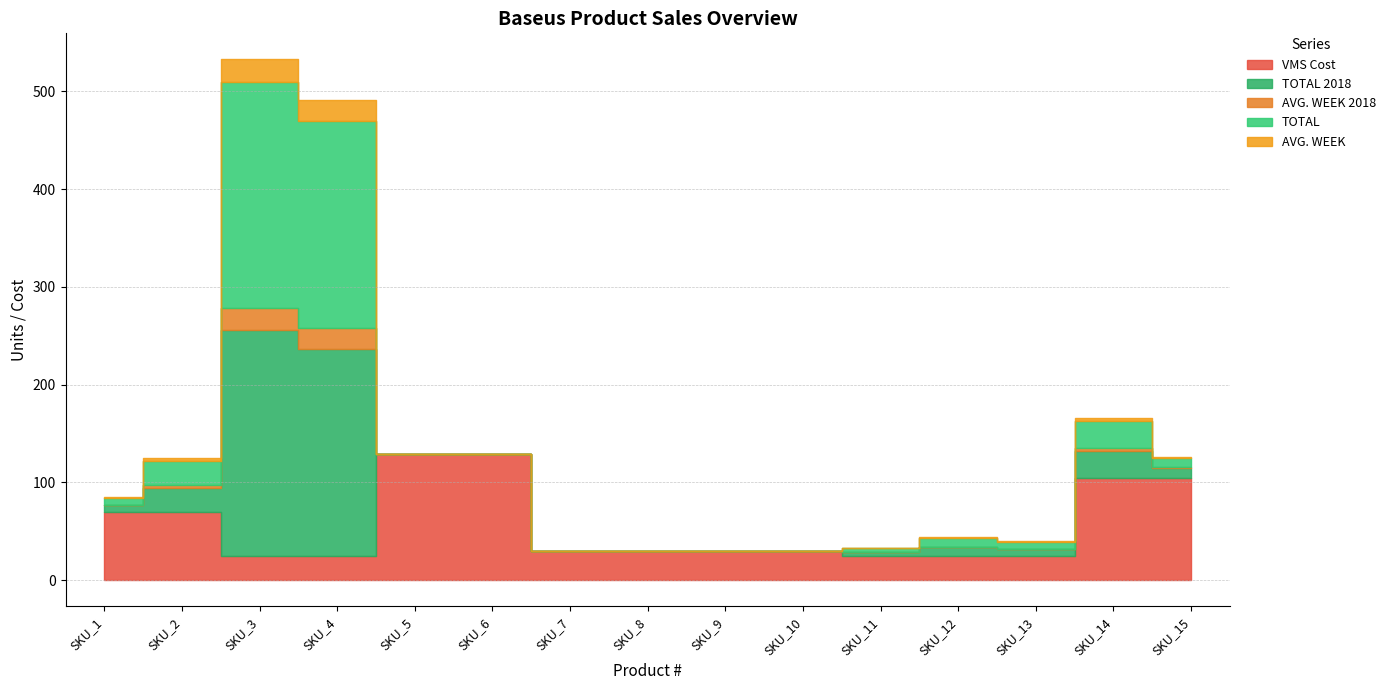

What is the value of the VMS Cost point at the 6th from the left?

129.5